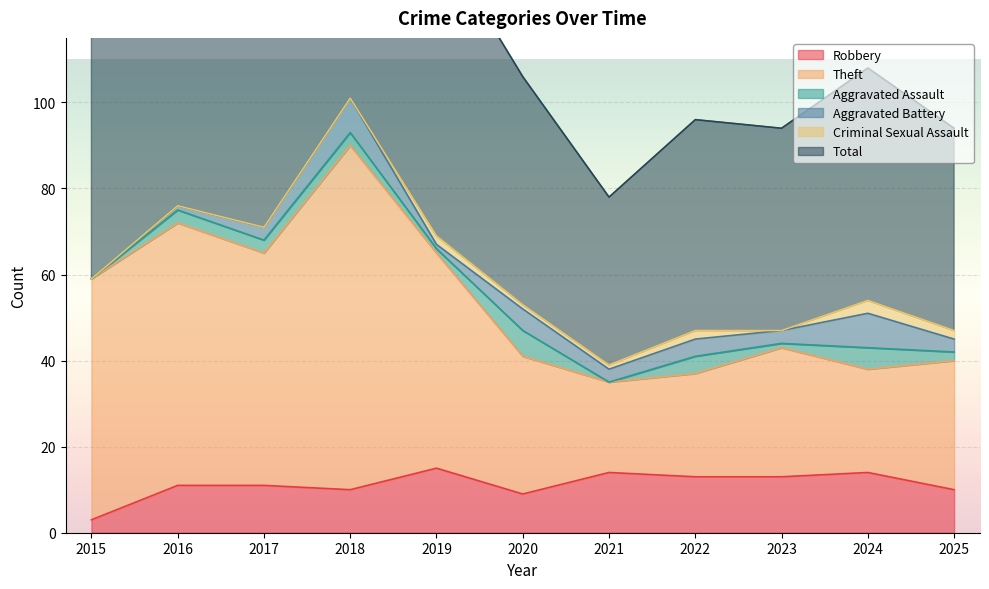

True or false: Robbery and Total cross at least once.

False